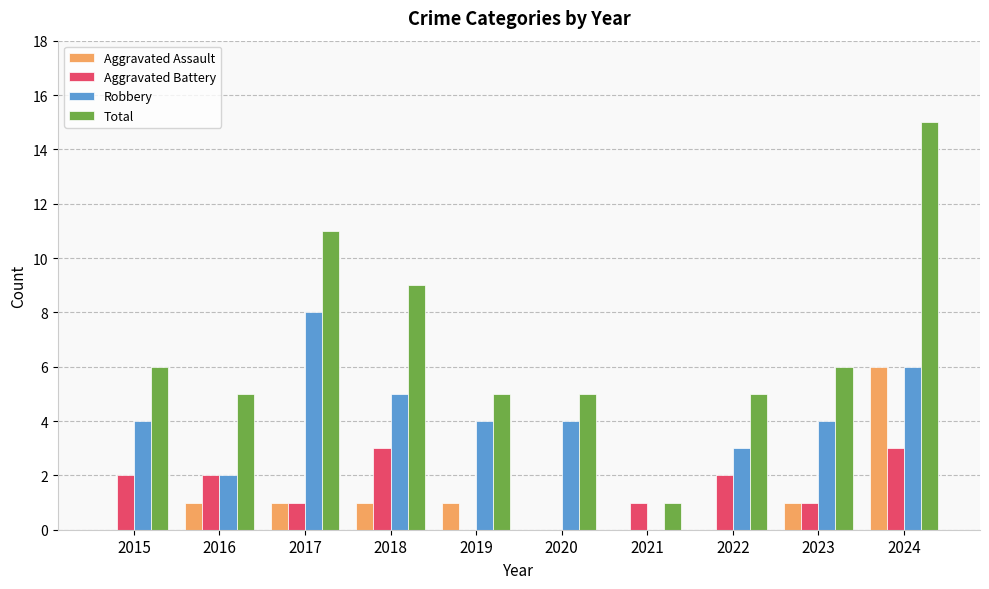

Does the chart contain stacked bars?

No